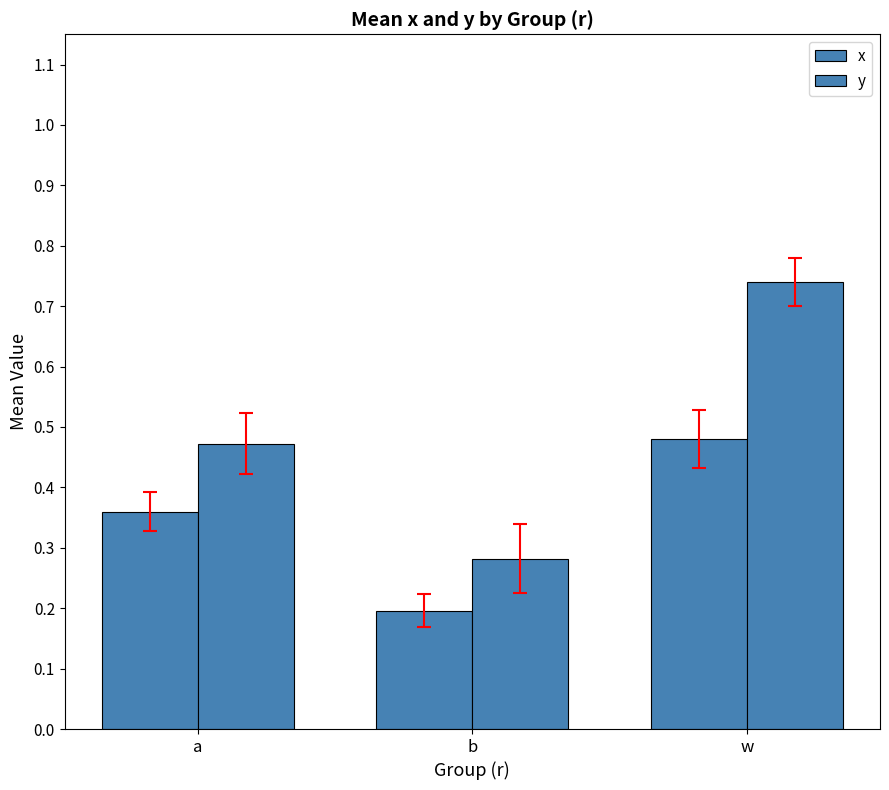

Are the bars grouped side by side (vs. stacked)?

Yes